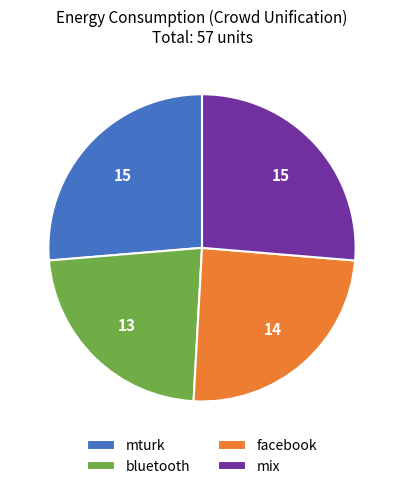

Is there any slice that represents more than half of the pie?

No